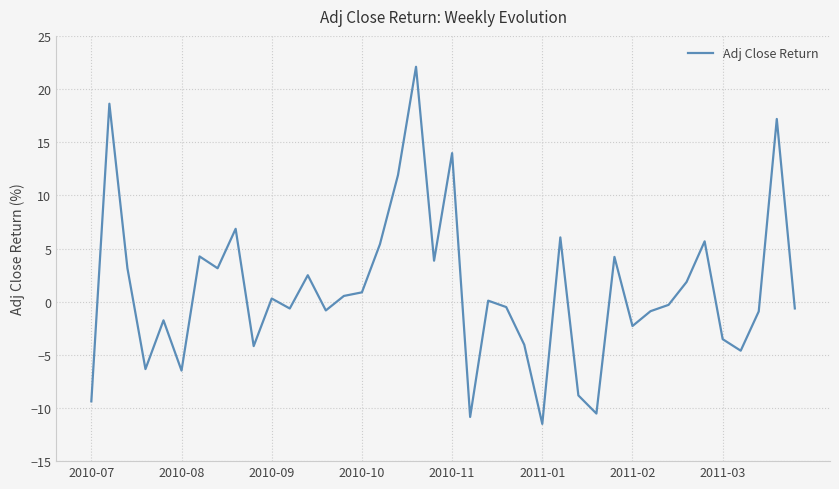

What is the difference between the maximum and minimum values?

33.6